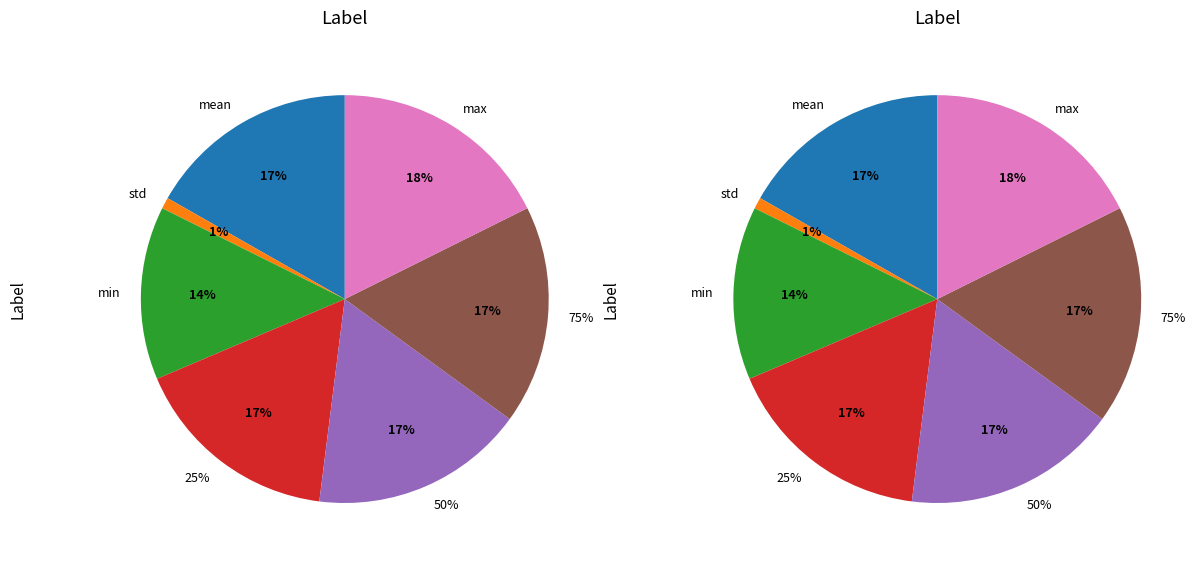

Rank the categories by value from highest to lowest.

max, 75%, 50%, mean, 25%, min, std